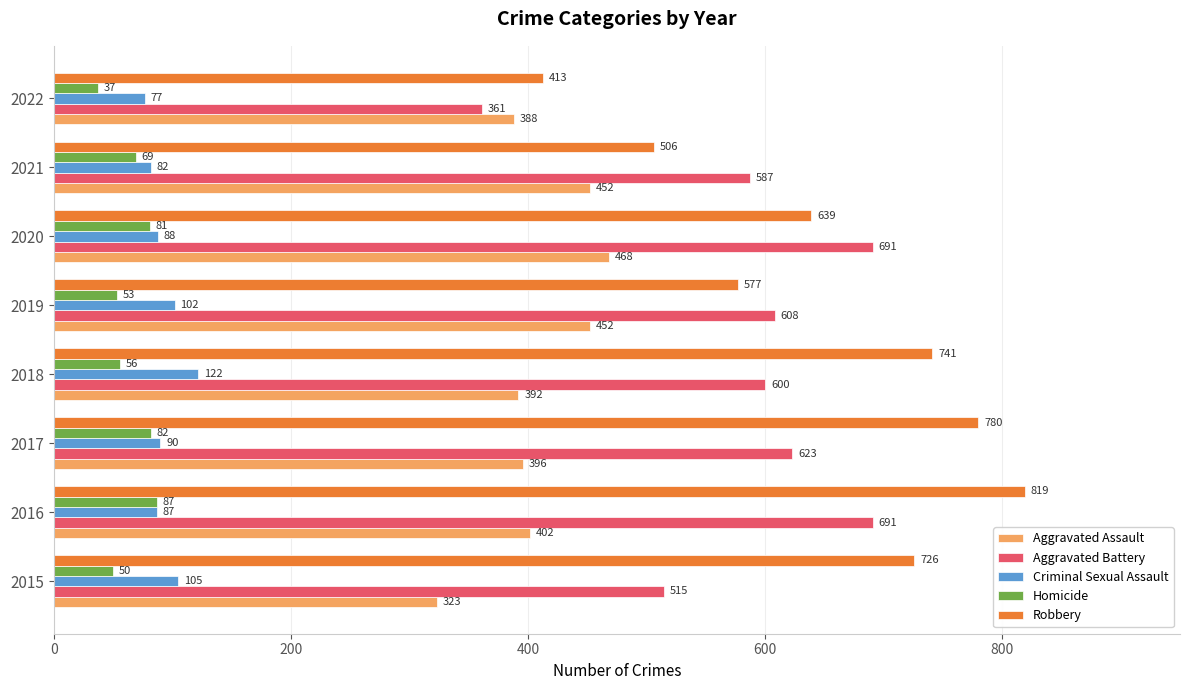

Between 2015 and 2018, which series saw the biggest shift?

Aggravated Battery